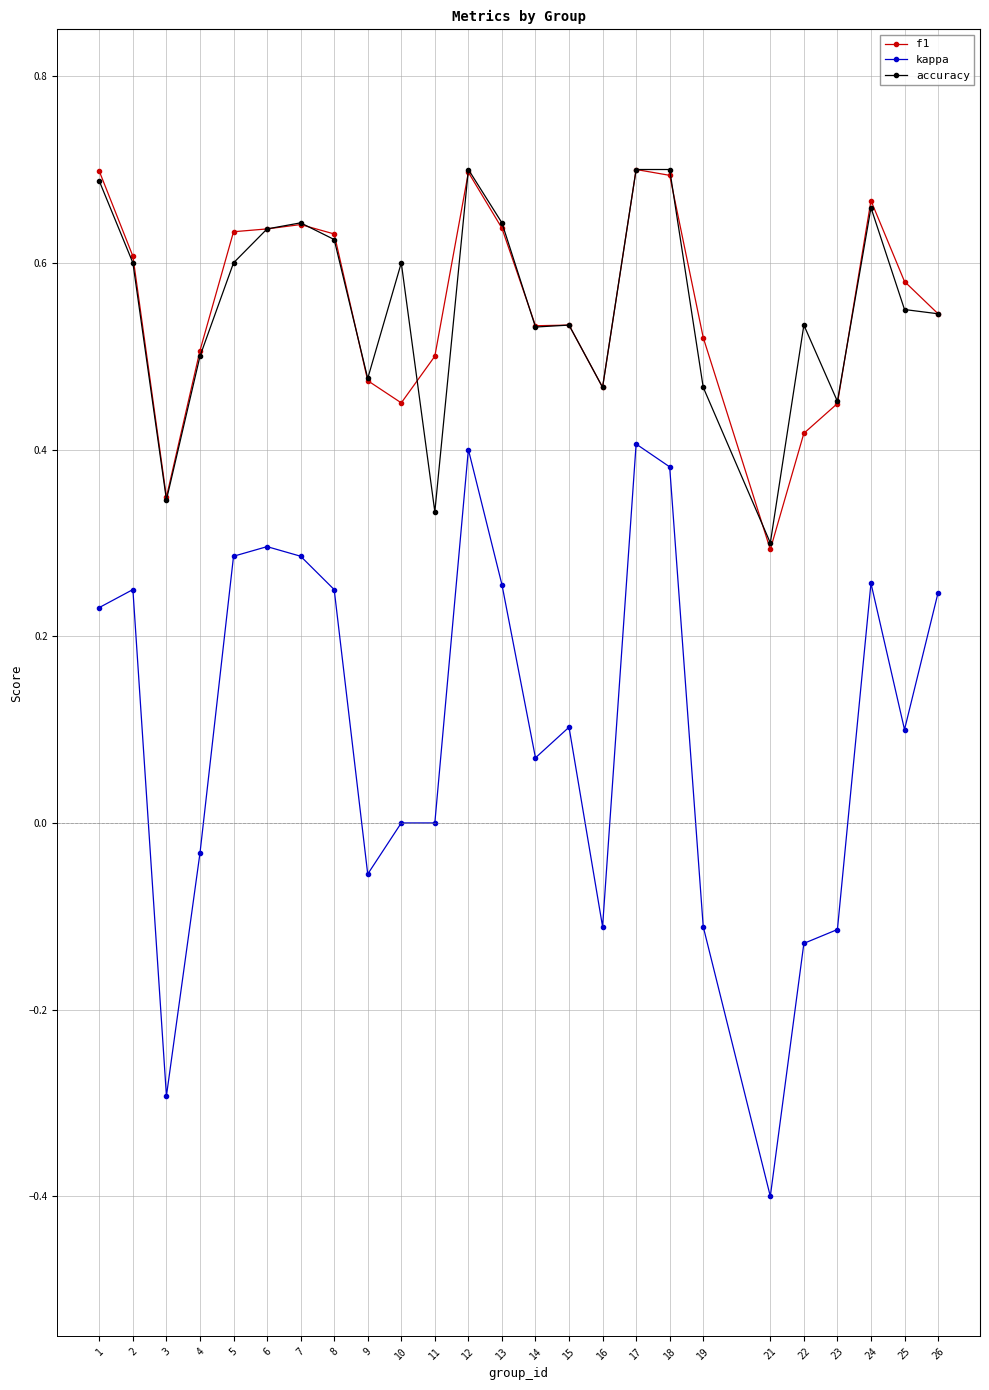

At which category does accuracy reach its first local valley?

3